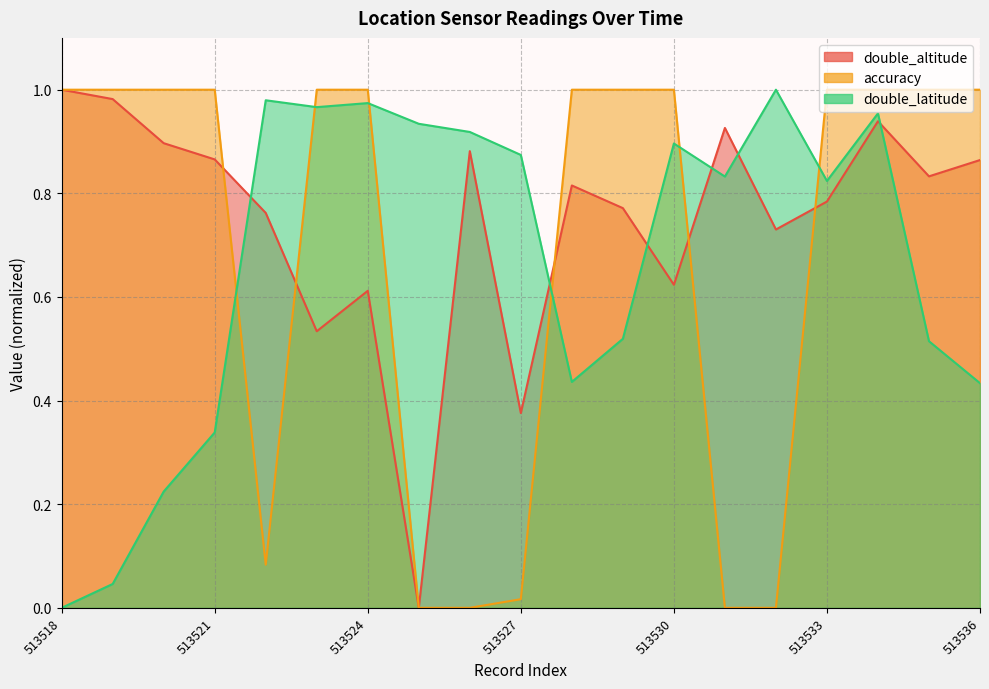

What is the sum of all accuracy values?

13.1